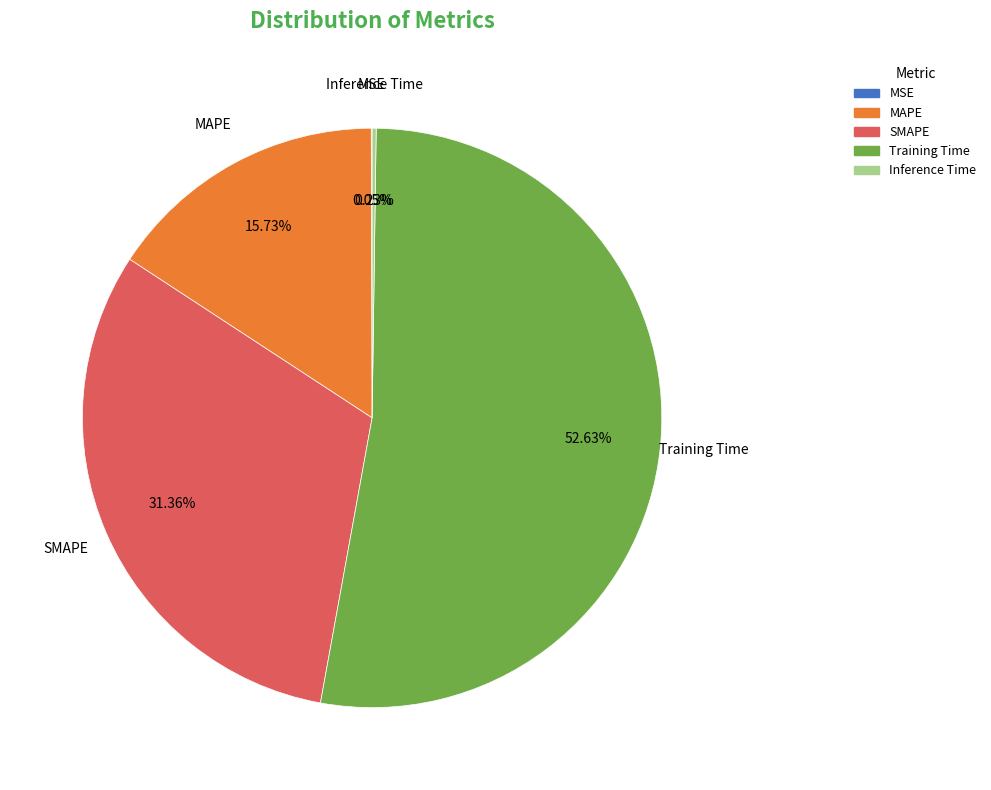

To the nearest percent, what is the average slice percentage?

20%